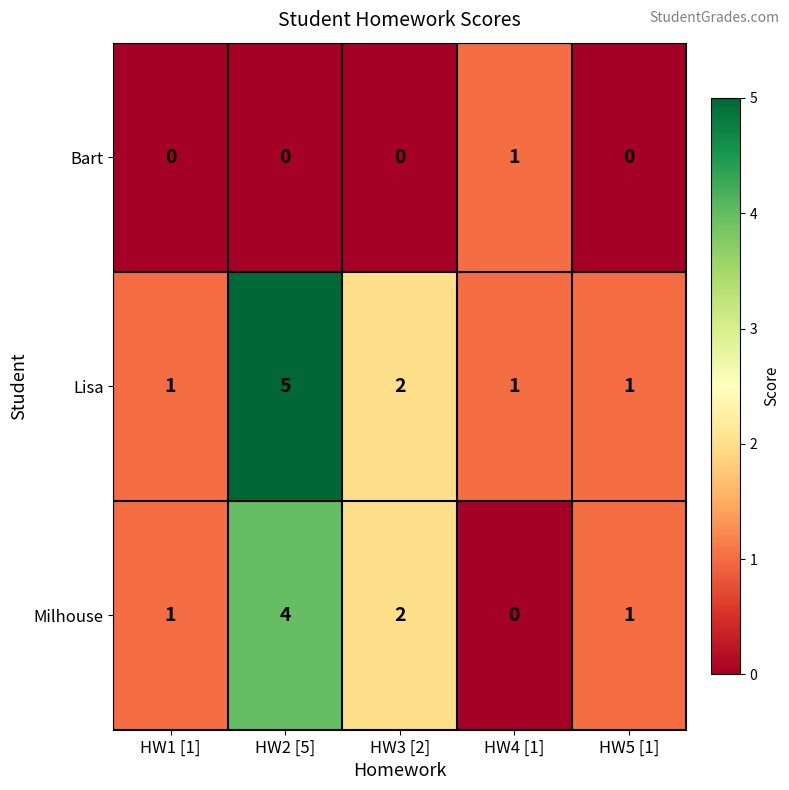

The Milhouse series shows 1 at HW5 [1]. True or false?

True